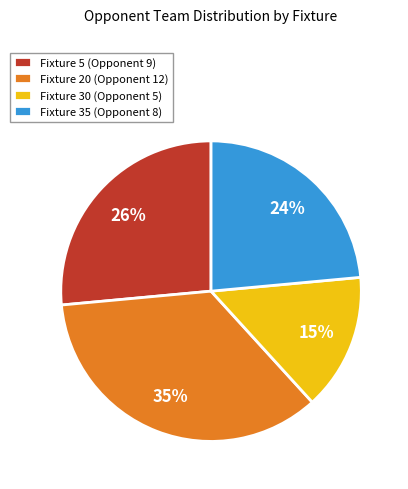

Between Fixture 35 (Opponent 8) and Fixture 30 (Opponent 5), which is larger?

Fixture 35 (Opponent 8)